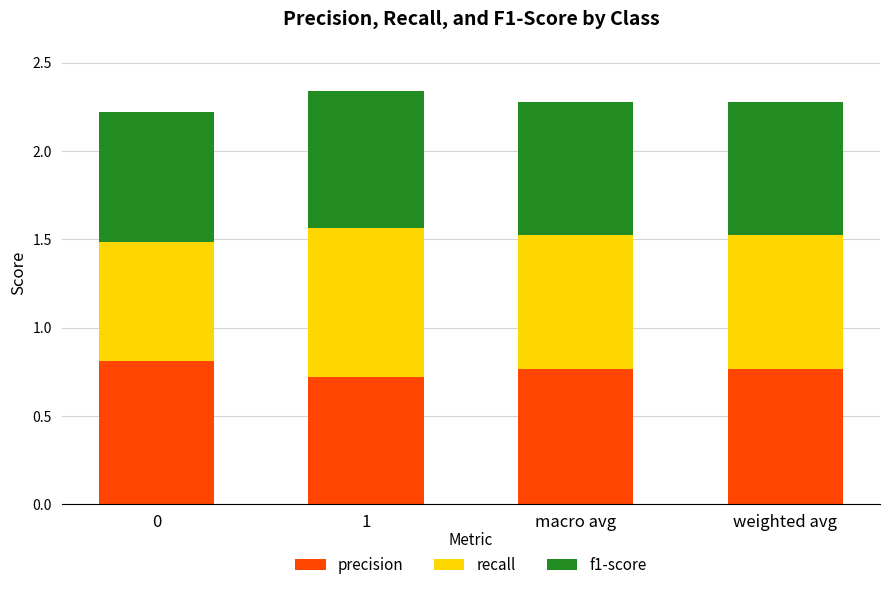

What is the total value across all series at 0?

2.2